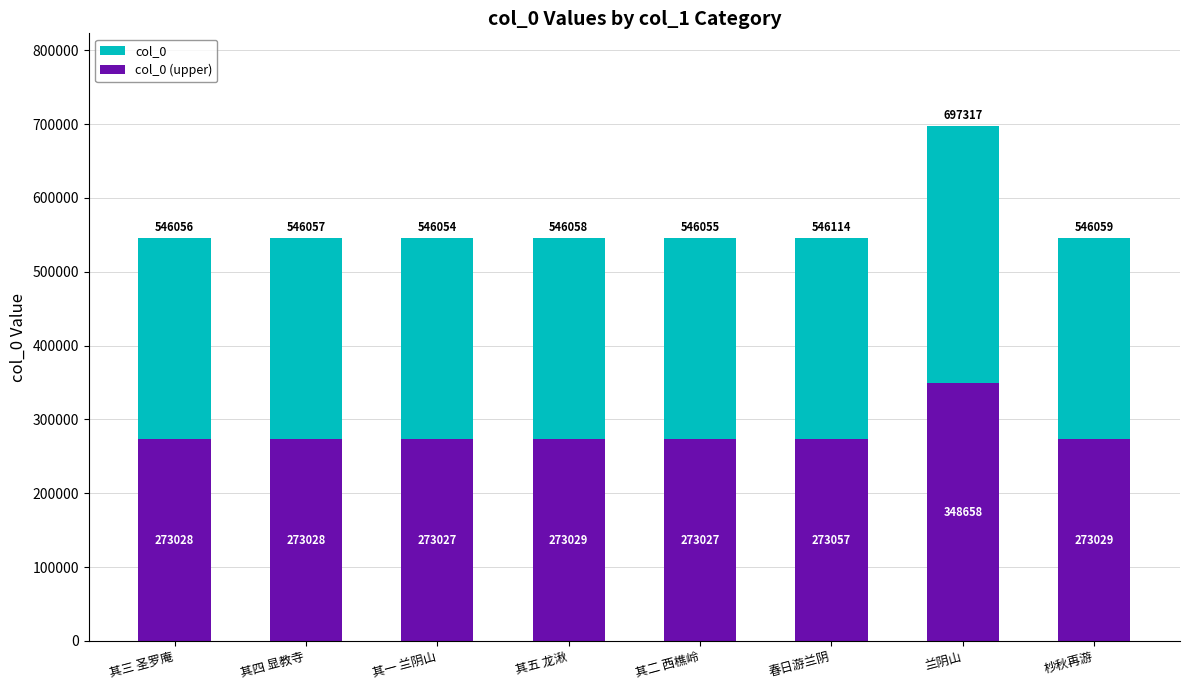

What is the spread (max minus min) of values at 兰阴山?

348658.5